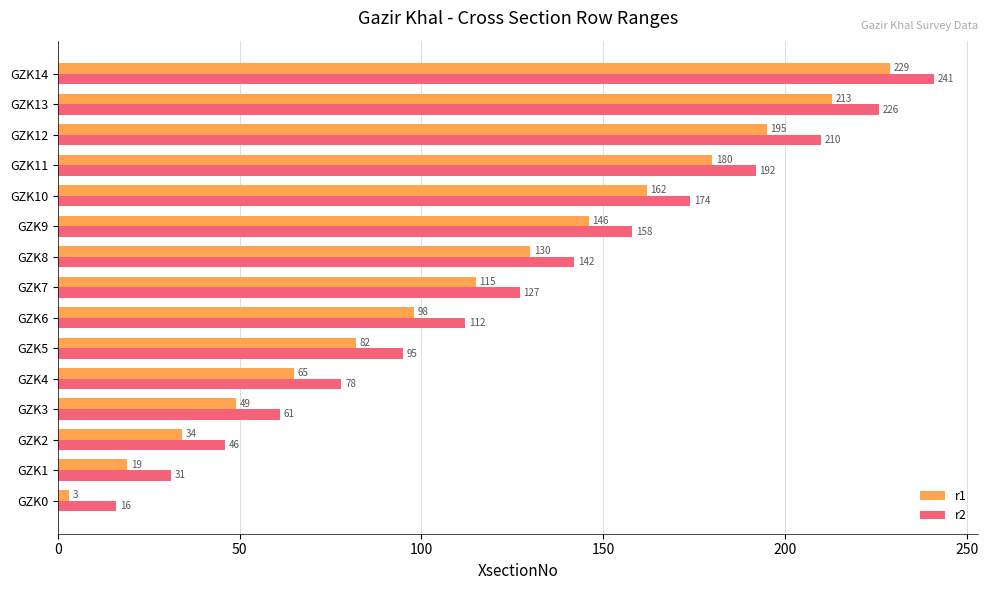

What is the difference between the highest and lowest values at GZK3?

12